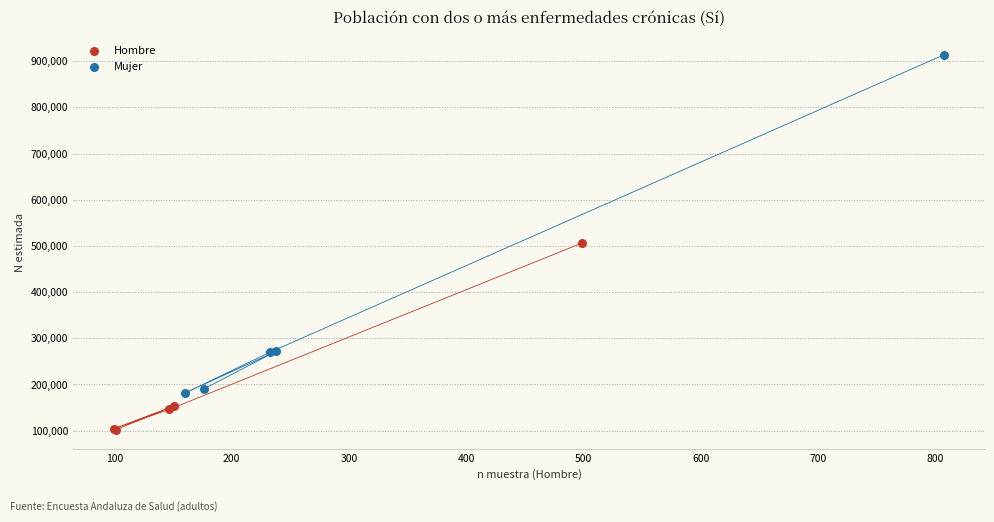

Which series has the widest spread of Y values?

Mujer